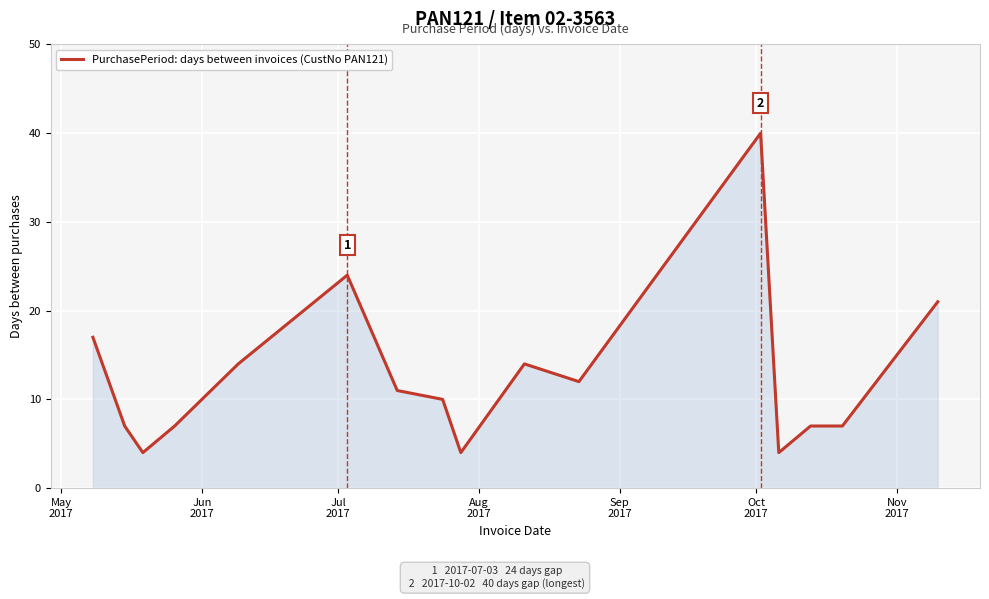

What is the smallest value displayed?

4